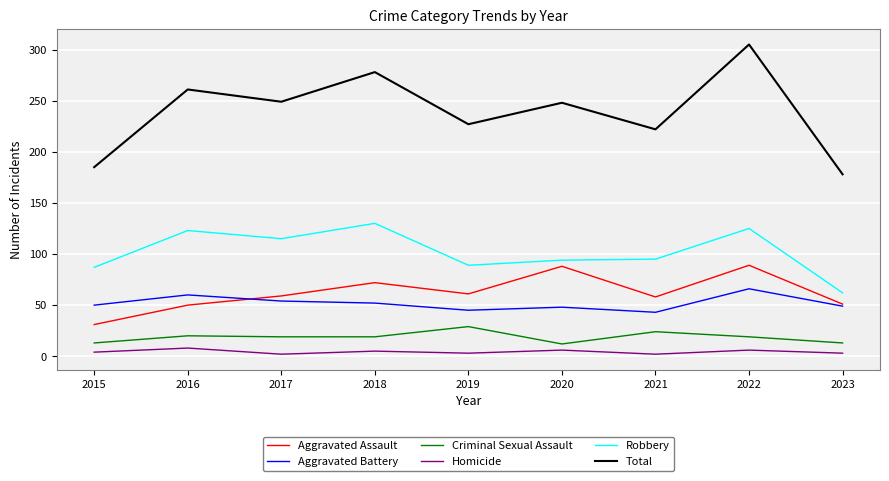

In Criminal Sexual Assault, how many points are higher than both neighbors (excluding endpoints)?

3